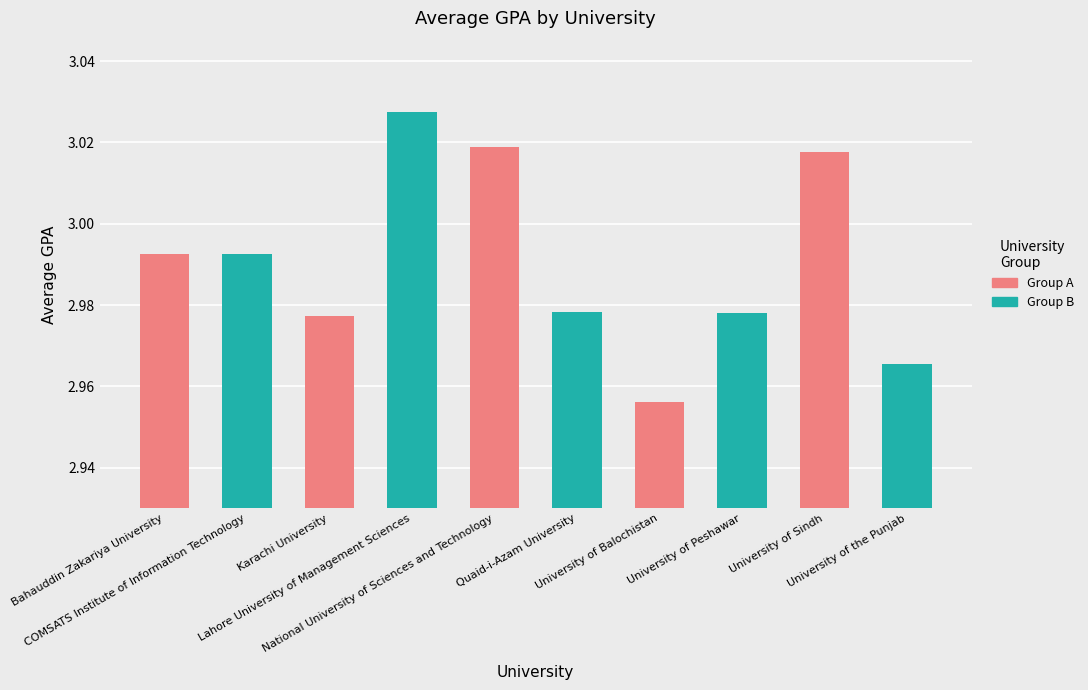

What is the label of the 4th bar from the right?

University of Balochistan